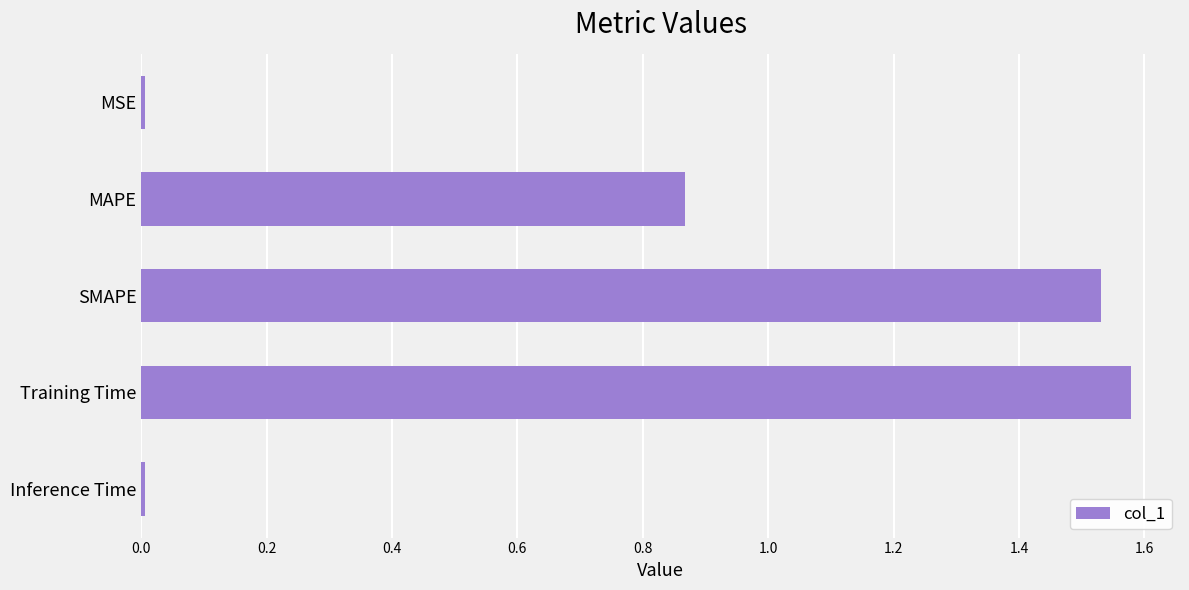

What is the label of the 2nd bar from the top?

MAPE